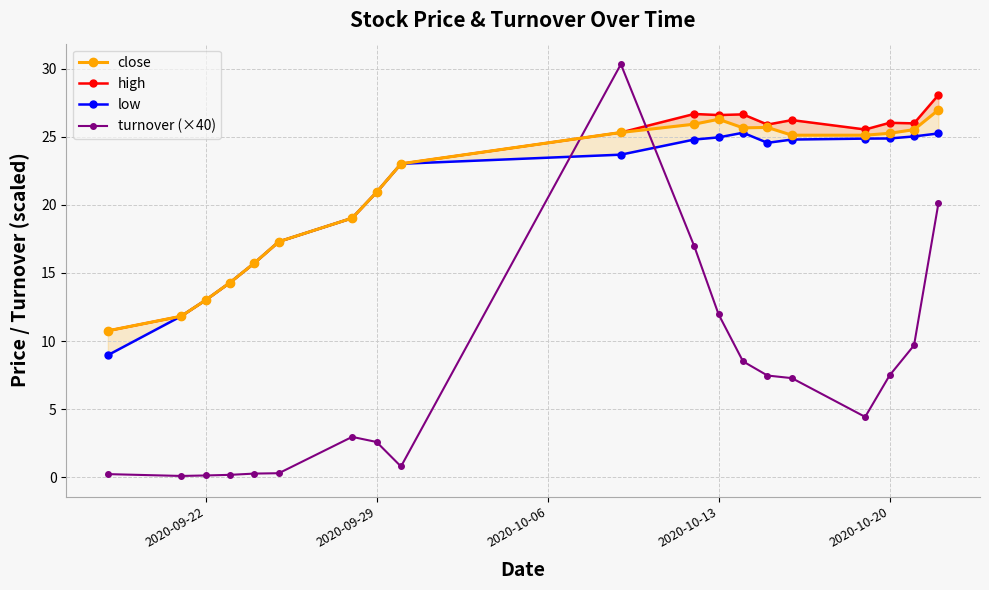

What are all the series names shown in the legend?

close, high, low, turnover (×40)